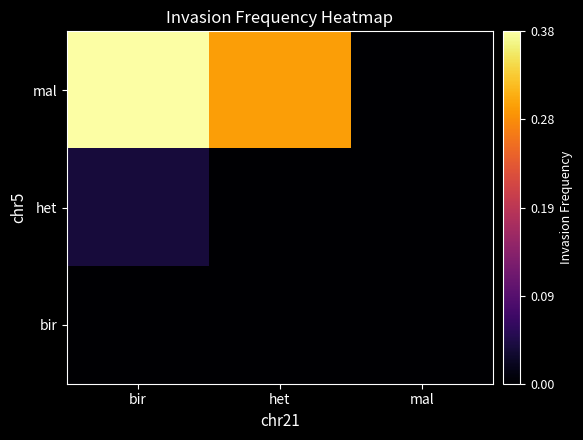

What is the total value across all series at het?

0.3